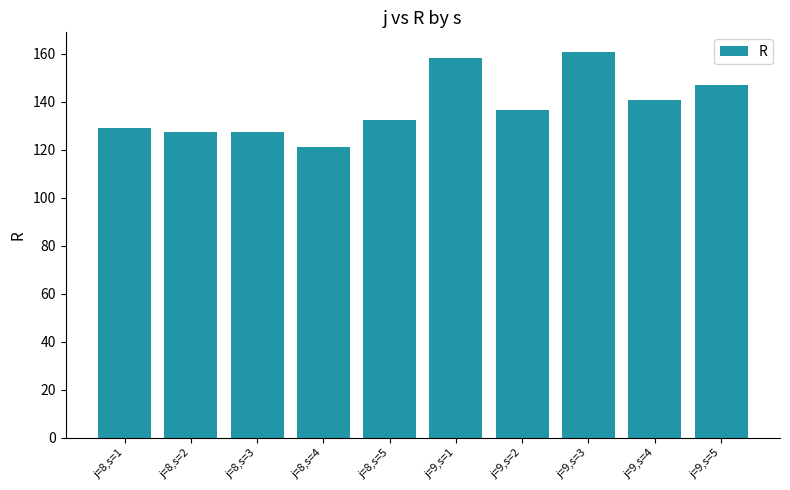

The chart shows a value of 132.1 at j=8,s=5. True or false?

True